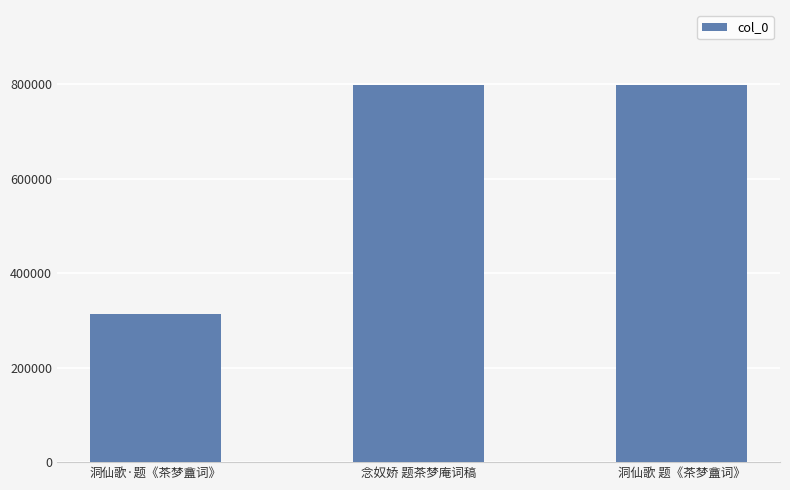

What is the sum of all values?

1907737